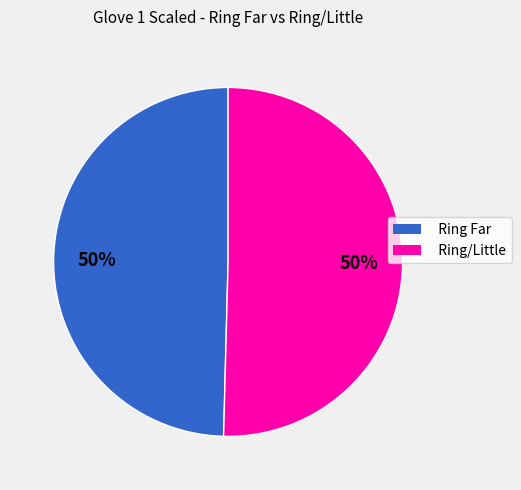

What percentage is the Ring/Little slice, to the nearest percent?

50%